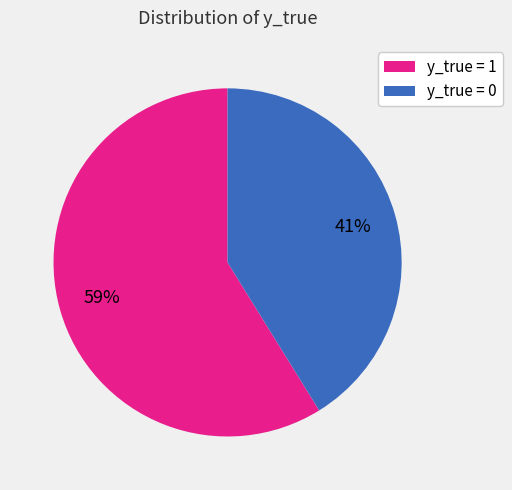

To the nearest percent, what percentage of the pie is y_true = 1?

59%